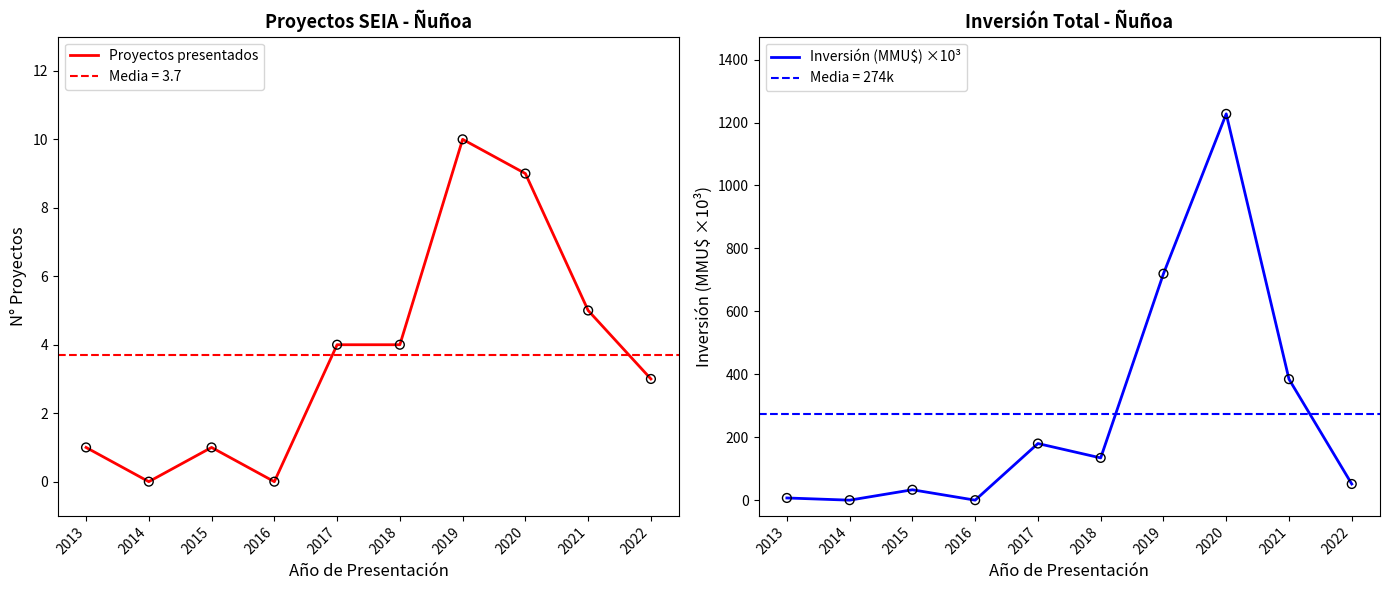

Which series contains the highest Y value?

Inversión (MMU$) ×10³